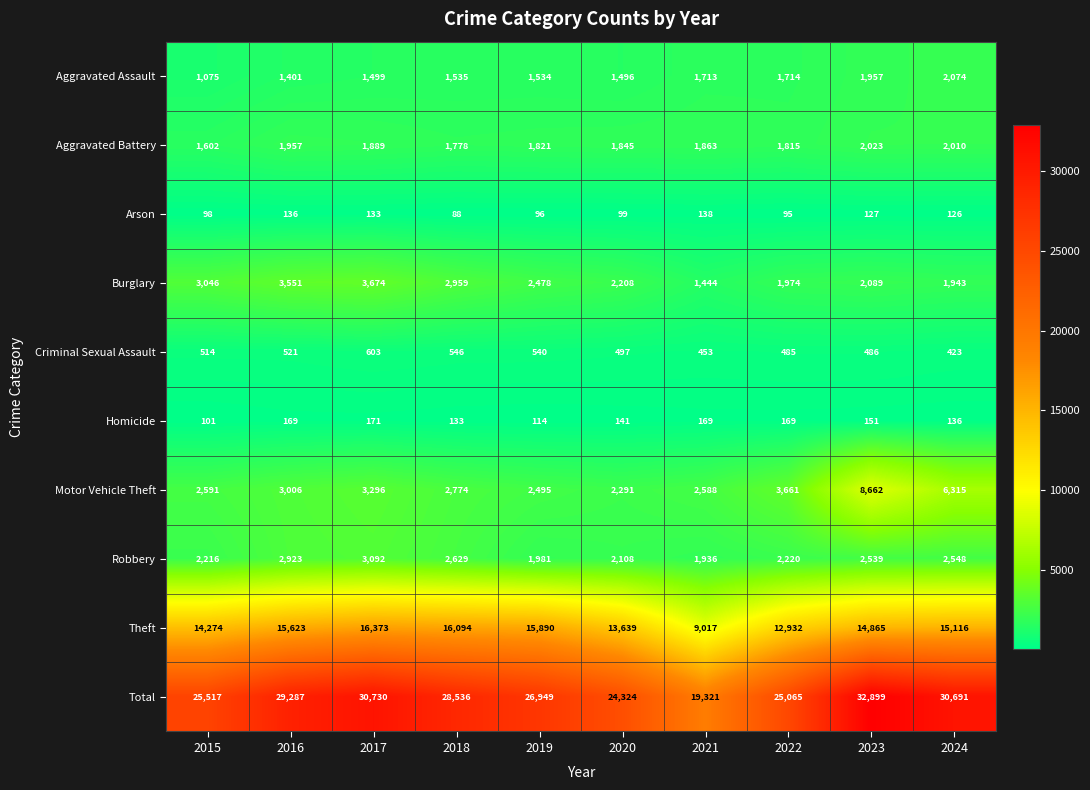

Which series has the widest spread of values?

Total